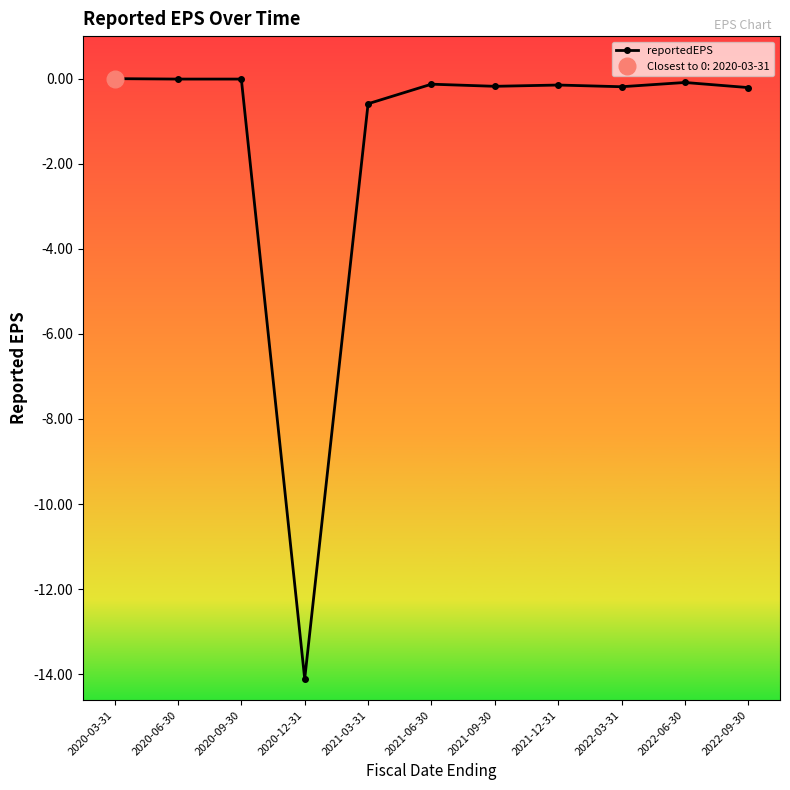

Which category has the highest value across all series?

2020-03-31